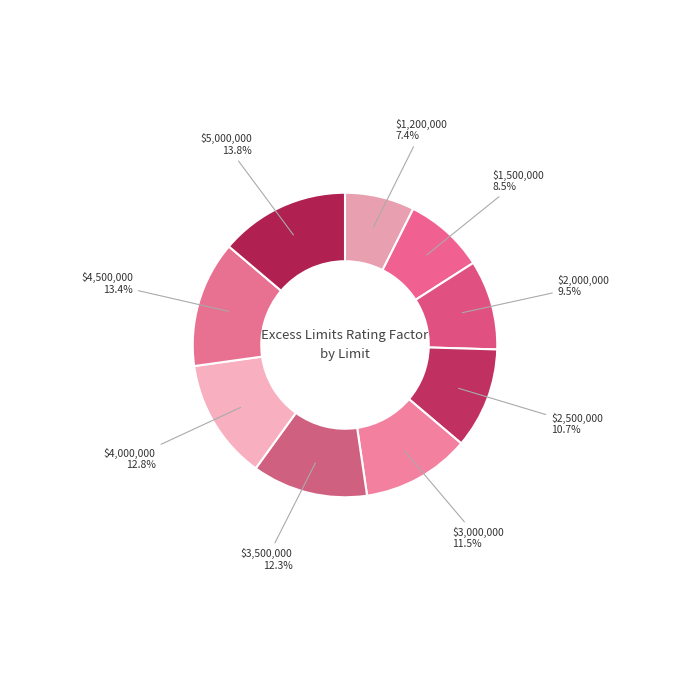

What percentage is NOT represented by $4,000,000?

87.2%